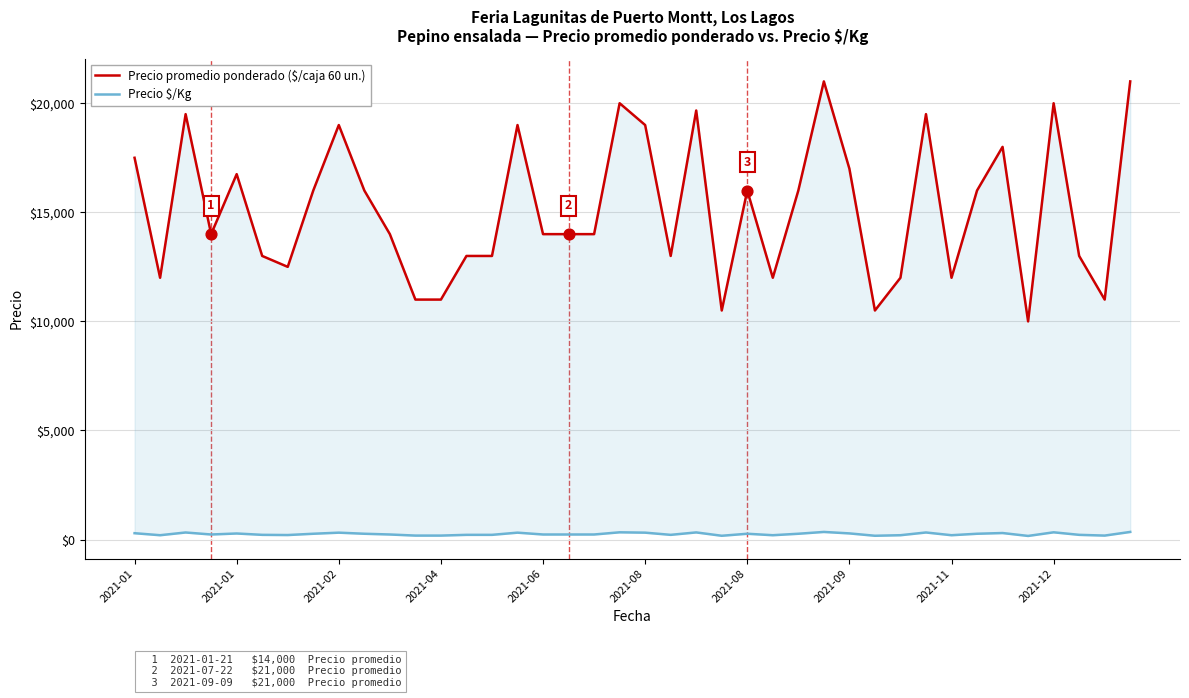

Is the value of Precio promedio ponderado ($/caja 60 un.) at 14 greater than the value of Precio $/Kg at 2021-06?

Yes